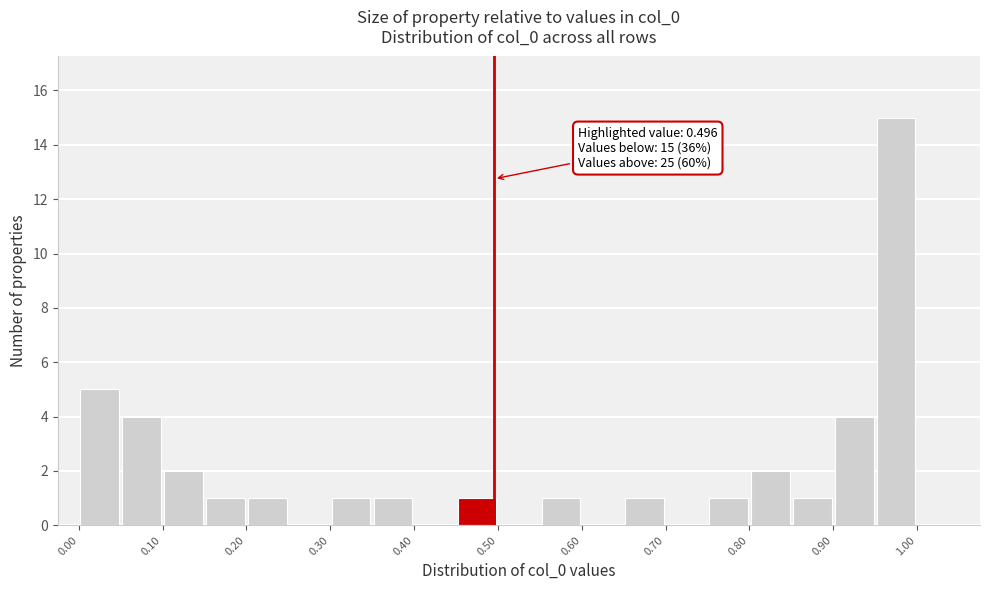

Over which range of the x-axis is the bar tallest?

0.95 to 1.00